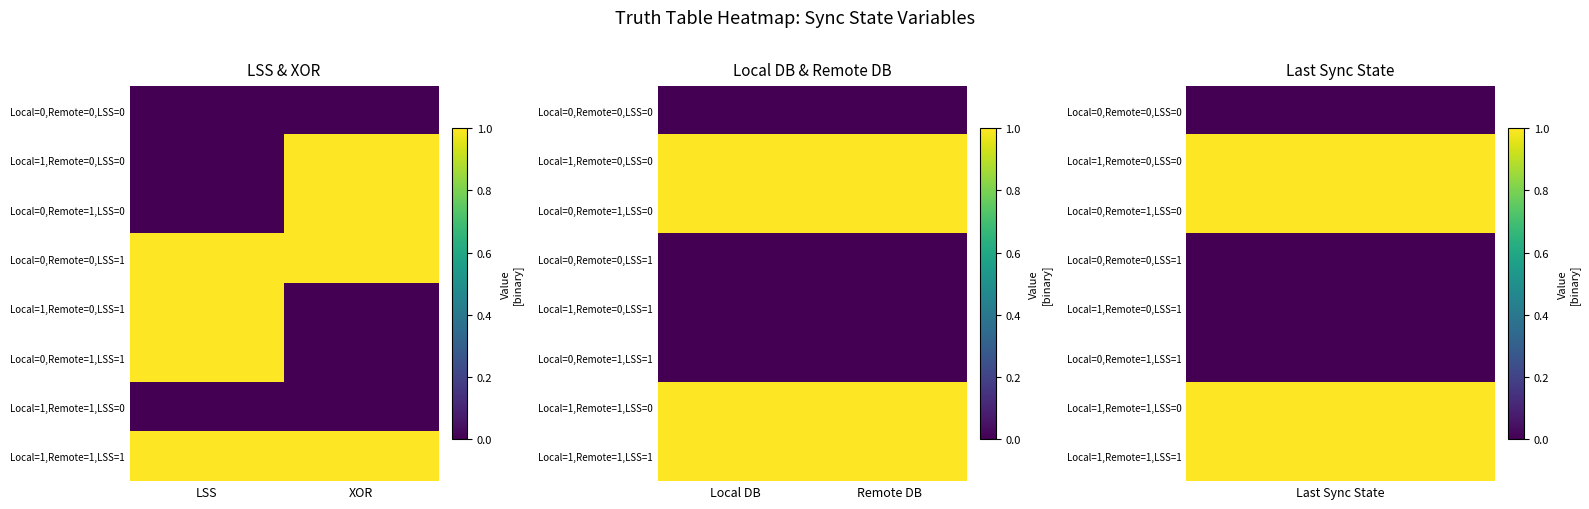

At which label does Local=0,Remote=0,LSS=0 reach its minimum?

Local DB